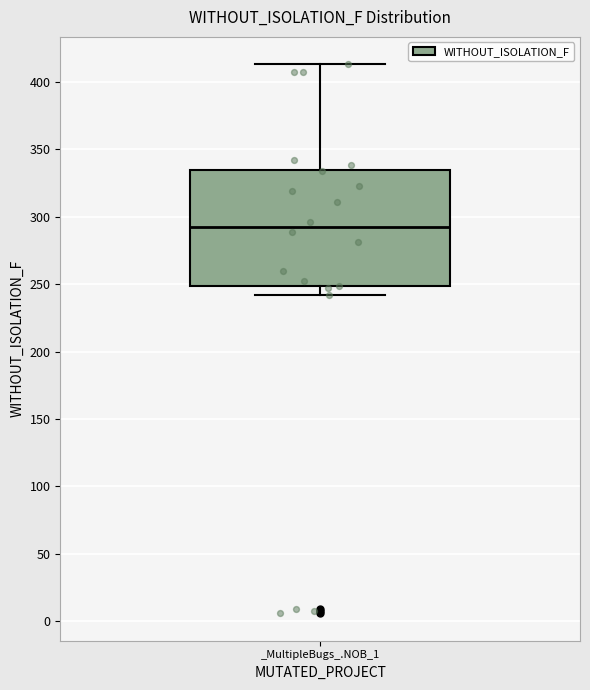

Where does the lower whisker of the box for _MultipleBugs_.NOB_1 end on the y-axis? The values are not printed on the chart, so give them approximately, as read against the axis.

240